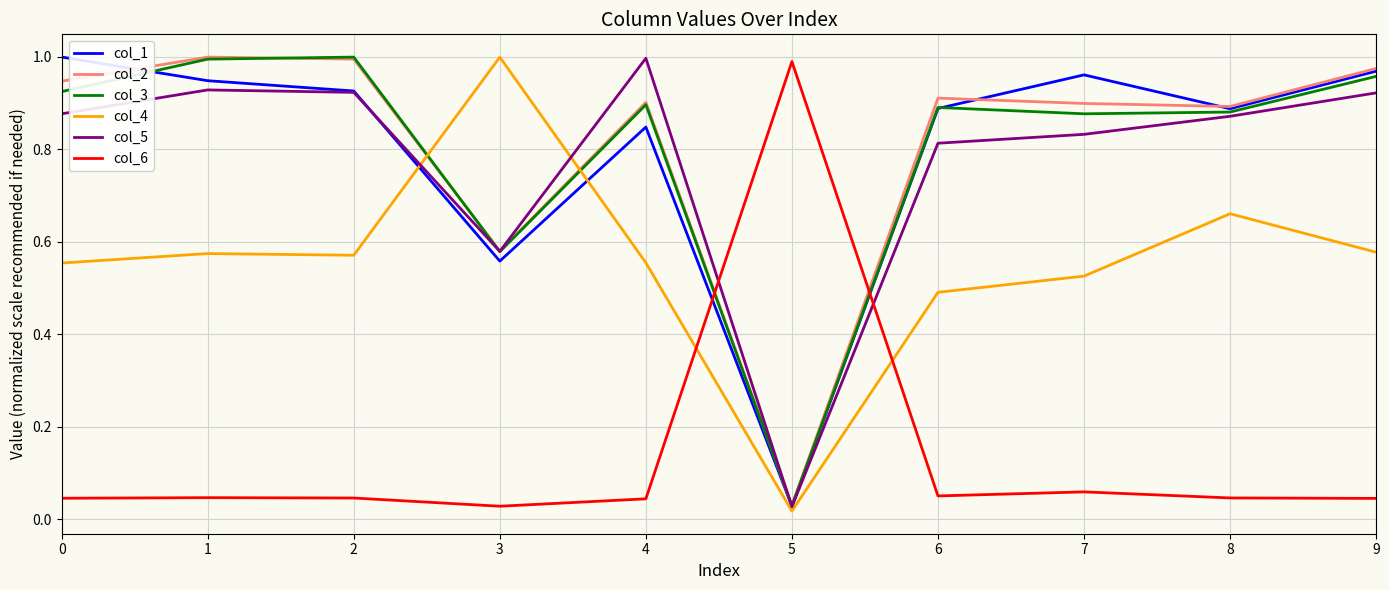

What is the sum of all col_5 values?

7.8